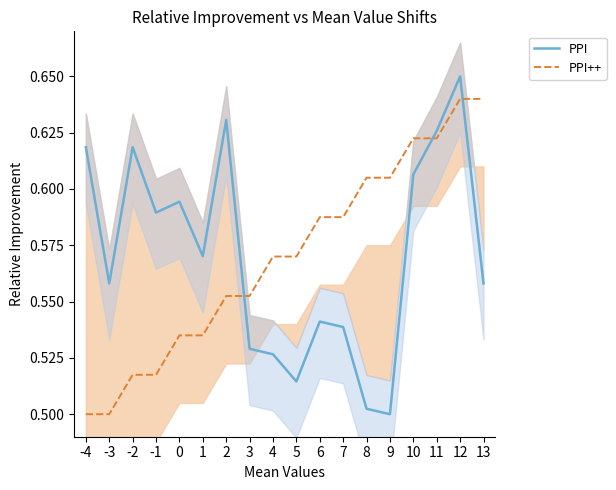

True or false: PPI++ and PPI intersect in this chart.

True